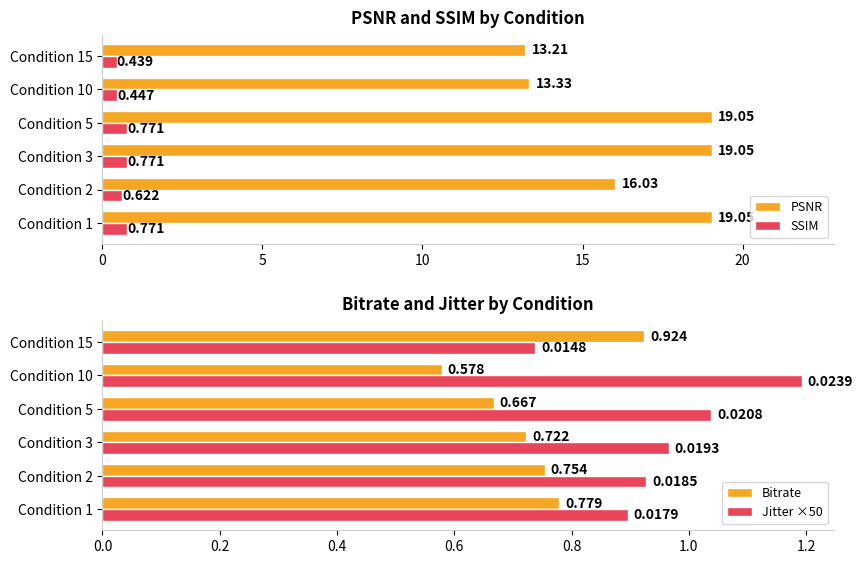

How many bars are there in total?

24